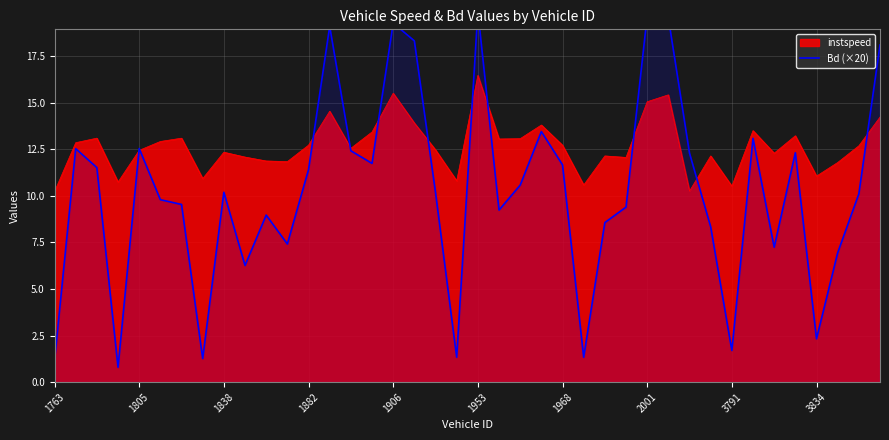

What is the minimum value for instspeed?

10.2